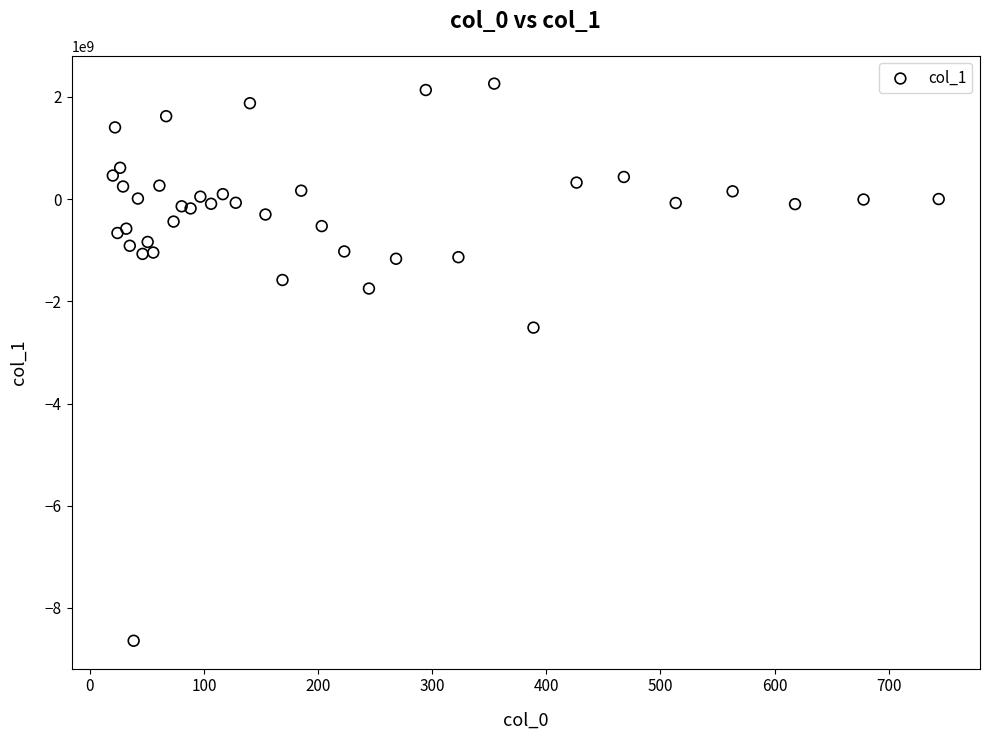

What Y value in the scatter plot is closest to -3190961626?

-2514421057.9